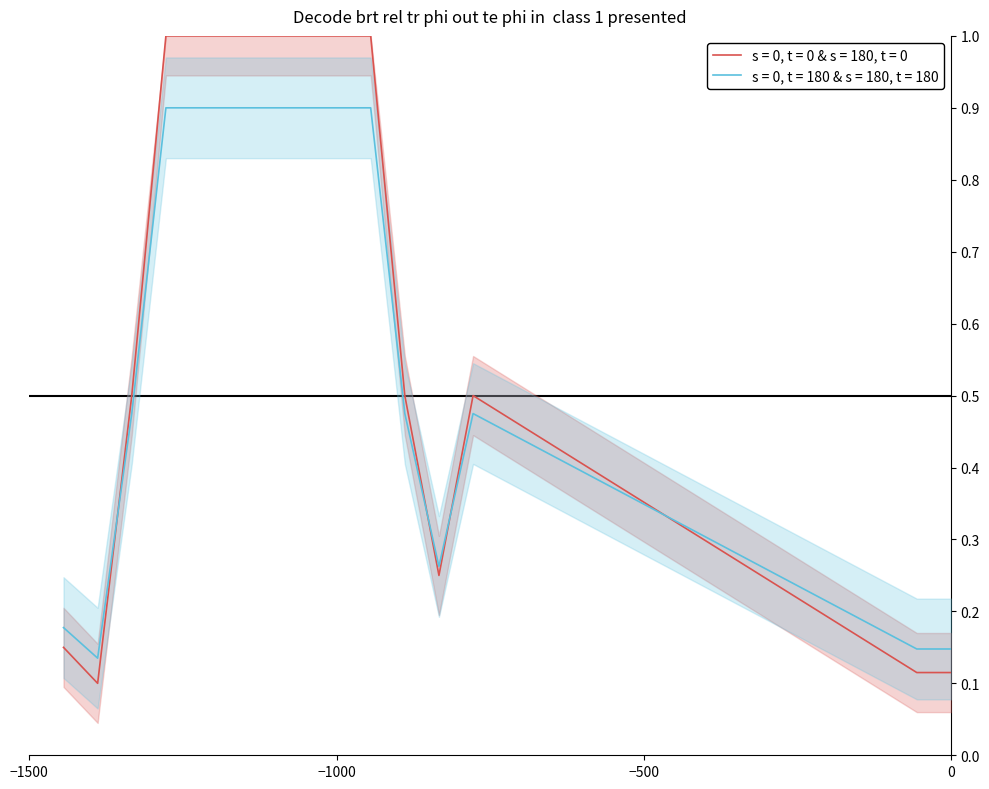

Which category has the highest value across all series?

4